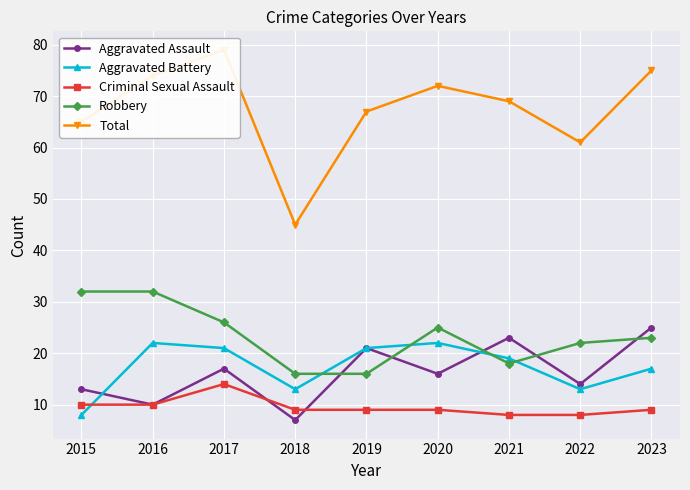

Reading left to right, transcribe all the data shown in this chart.

Aggravated Assault: 2015=13	2016=10	2017=17	2018=7	2019=21	2020=16	2021=23	2022=14	2023=25
Aggravated Battery: 2015=8	2016=22	2017=21	2018=13	2019=21	2020=22	2021=19	2022=13	2023=17
Criminal Sexual Assault: 2015=10	2016=10	2017=14	2018=9	2019=9	2020=9	2021=8	2022=8	2023=9
Robbery: 2015=32	2016=32	2017=26	2018=16	2019=16	2020=25	2021=18	2022=22	2023=23
Total: 2015=65	2016=74	2017=79	2018=45	2019=67	2020=72	2021=69	2022=61	2023=75